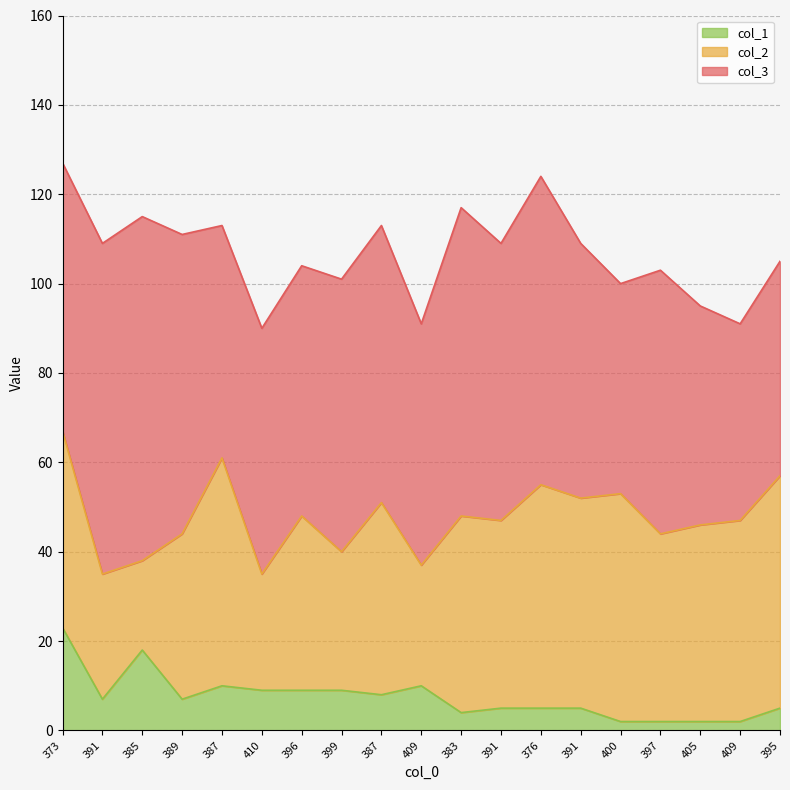

Reading left to right, list all the values displayed in this chart.

col_3: 373=60	391=74	385=77	389=67	387=52	410=55	396=56	399=61	387=62	409=54	383=69	391=62	376=69	391=57	400=47	397=59	405=49	409=44	395=48
col_2: 373=44	391=28	385=20	389=37	387=51	410=26	396=39	399=31	387=43	409=27	383=44	391=42	376=50	391=47	400=51	397=42	405=44	409=45	395=52
col_1: 373=23	391=7	385=18	389=7	387=10	410=9	396=9	399=9	387=8	409=10	383=4	391=5	376=5	391=5	400=2	397=2	405=2	409=2	395=5